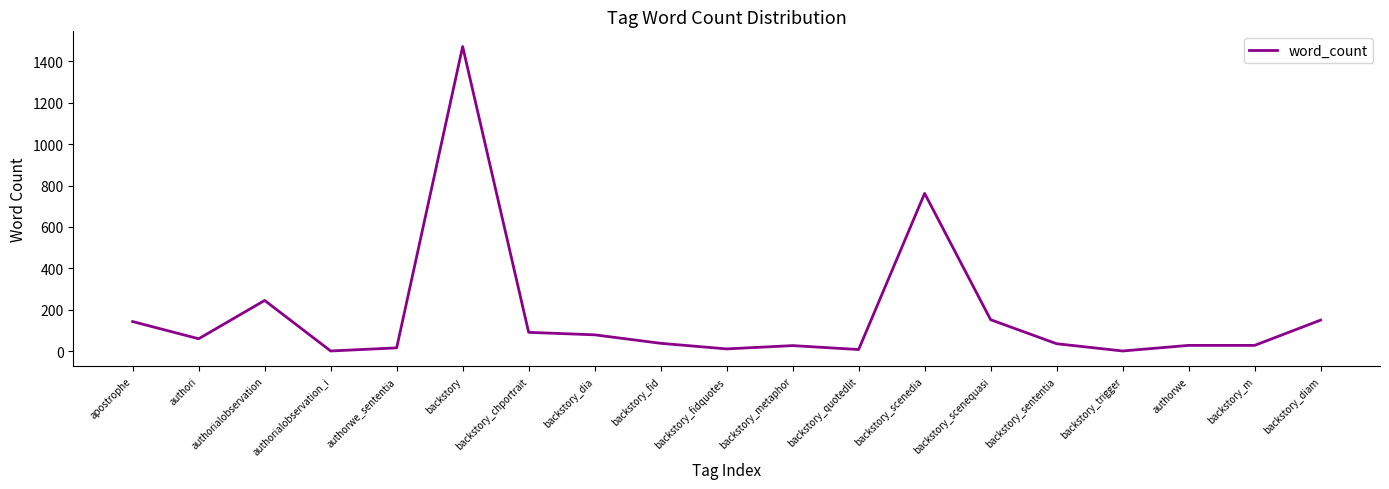

Is it true that the value at apostrophe is 37?

False